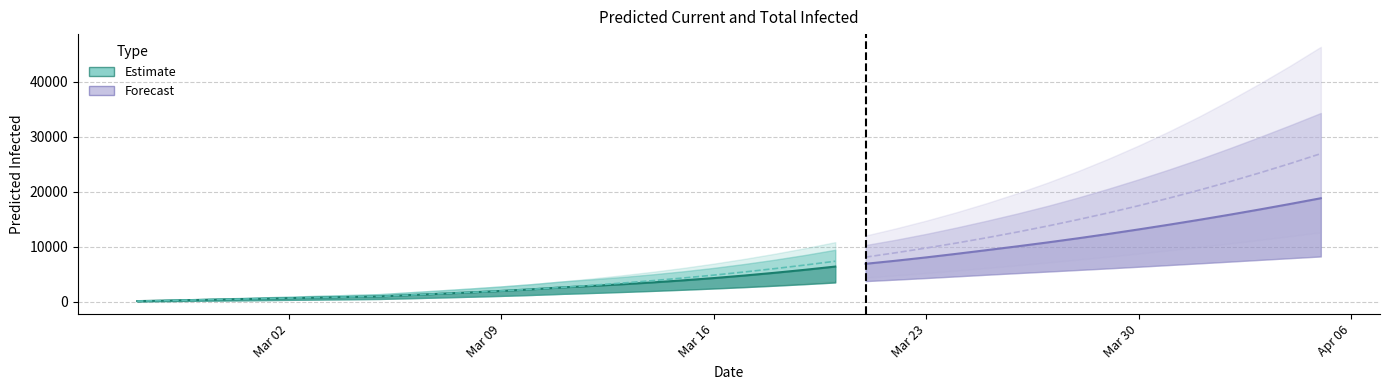

What is the difference between the maximum and second lowest values in the predicted_current_infected_lower series?

8122